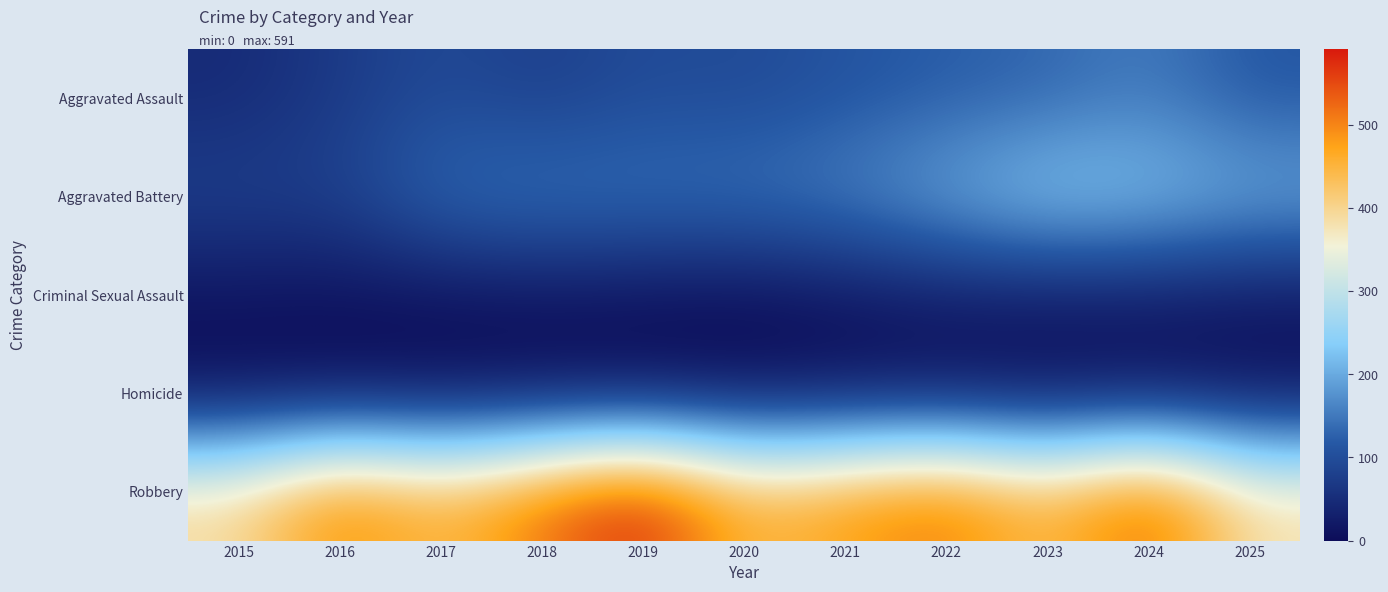

Rank the series by their maximum value, from highest to lowest.

Robbery, Aggravated Battery, Aggravated Assault, Criminal Sexual Assault, Homicide